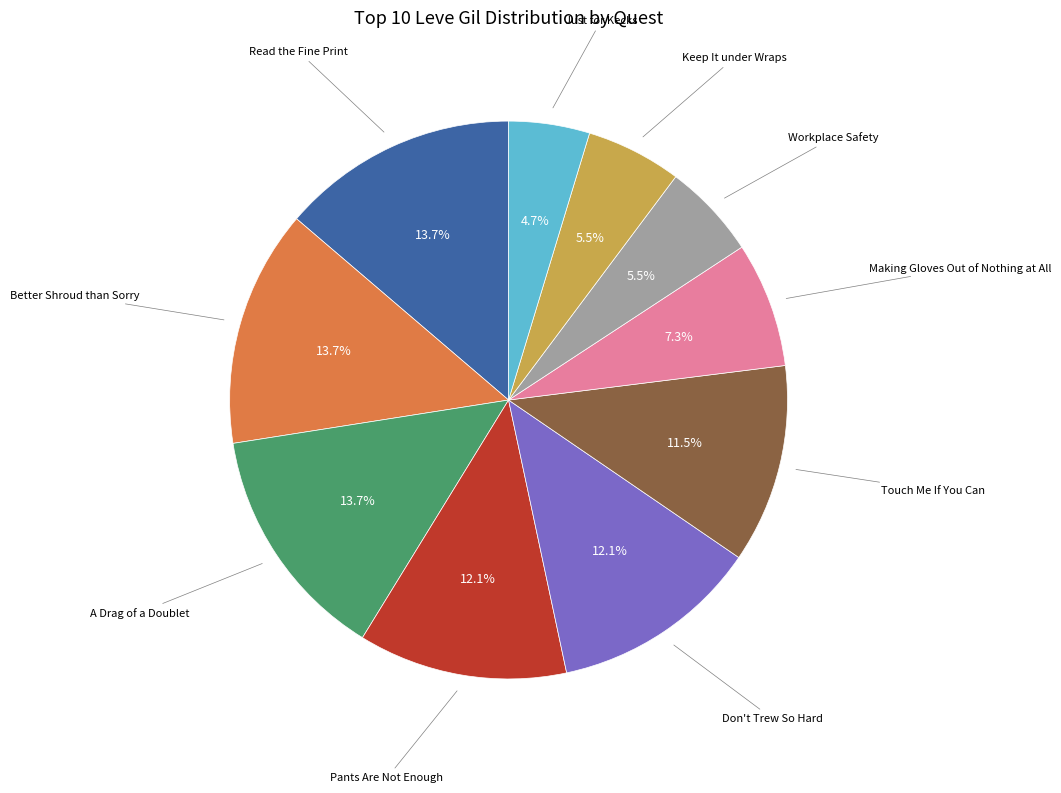

Is there a majority slice in this chart?

No